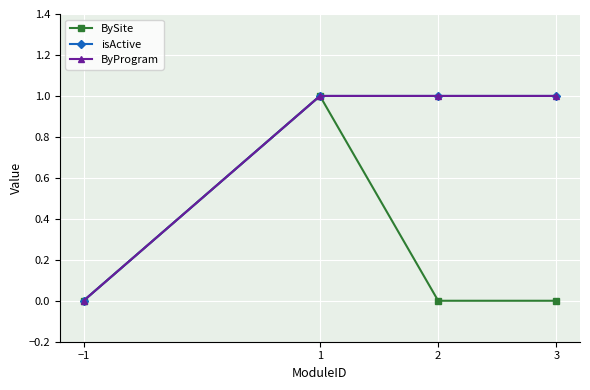

Does the chart have visible grid lines?

Yes